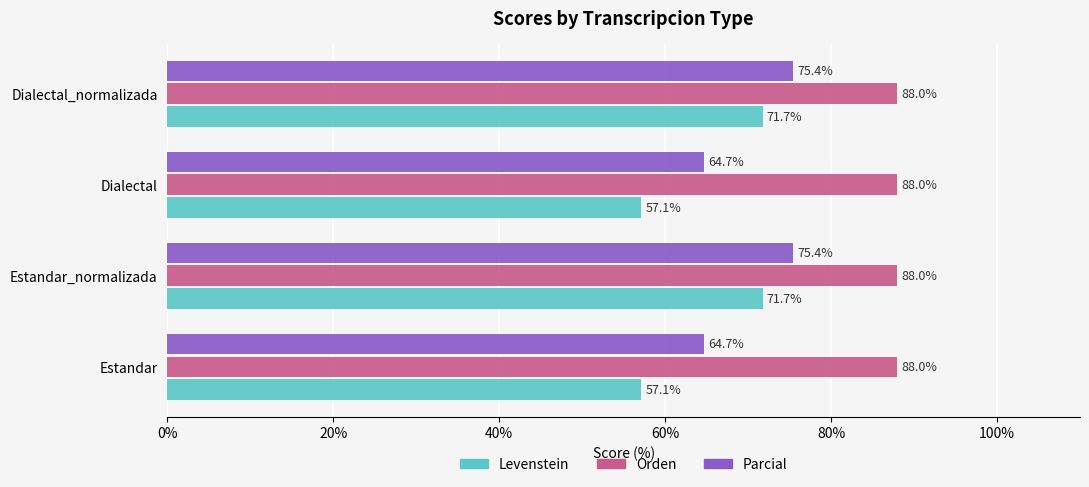

What is the difference between the maximum and second lowest values in the Parcial series?

10.7